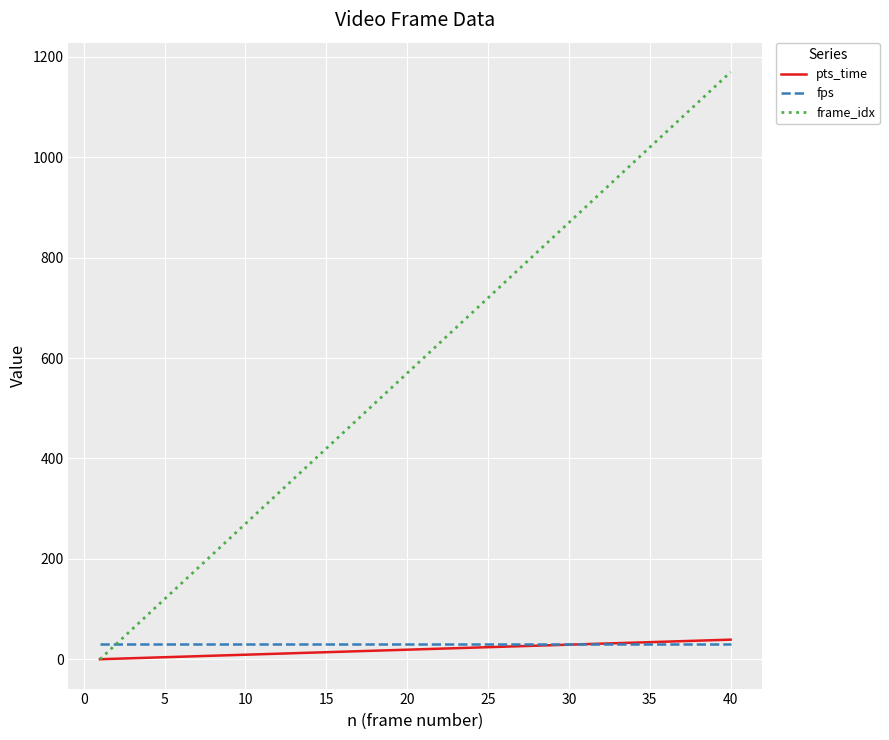

Which series has the largest range (max minus min)?

frame_idx